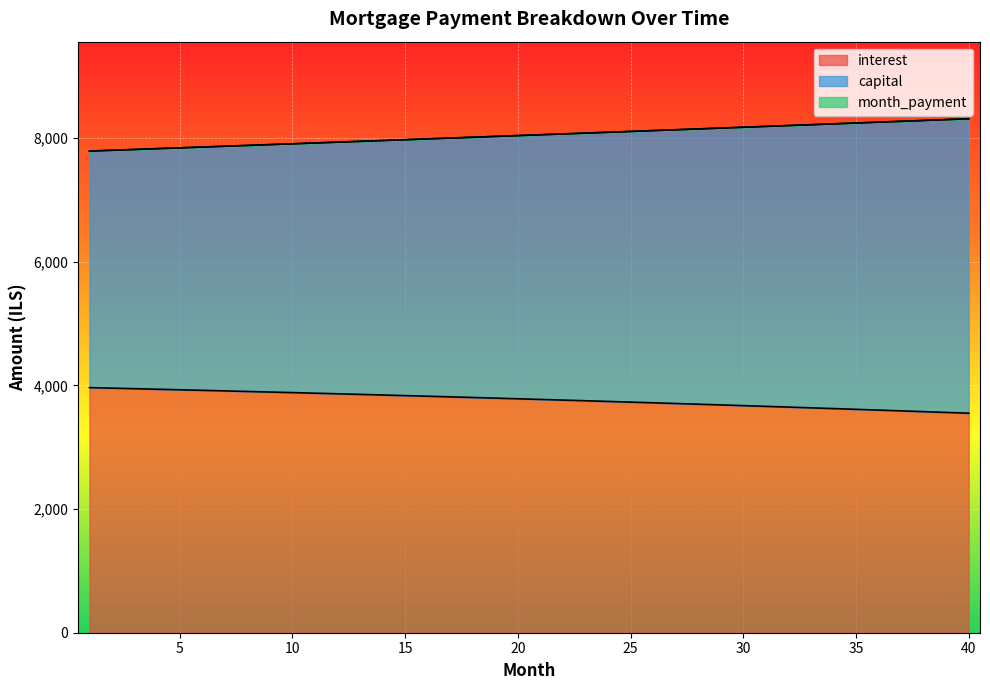

Reading left to right, extract all data points from this chart.

interest: 1=3964.9	2=3956.4	3=3947.7	4=3938.9	5=3930.1	6=3921.1	7=3912.0	8=3902.9	9=3893.6	10=3884.2	11=3874.7	12=3865.2	13=3855.4	14=3845.7	15=3835.7	16=3825.7	17=3815.6	18=3805.3	19=3795.0	20=3784.5	21=3774.0	22=3763.3	23=3752.5	24=3741.6	25=3730.6	26=3719.4	27=3708.2	28=3696.8	29=3685.3	30=3673.7	31=3661.9	32=3650.1	33=3638.1	34=3626.0	35=3613.8	36=3601.5	37=3589.0	38=3576.4	39=3563.7	40=3550.8
capital: 1=7791.3	2=7804.3	3=7817.3	4=7830.3	5=7843.4	6=7856.4	7=7869.5	8=7882.6	9=7895.8	10=7908.9	11=7922.1	12=7935.3	13=7948.6	14=7961.8	15=7975.1	16=7988.4	17=8001.7	18=8015.0	19=8028.4	20=8041.7	21=8055.1	22=8068.6	23=8082.0	24=8095.5	25=8109.0	26=8122.5	27=8136.0	28=8149.6	29=8163.2	30=8176.8	31=8190.4	32=8204.1	33=8217.7	34=8231.4	35=8245.1	36=8258.9	37=8272.7	38=8286.4	39=8300.2	40=8314.1
month_payment: 1=7791.3	2=7804.3	3=7817.3	4=7830.3	5=7843.4	6=7856.4	7=7869.5	8=7882.6	9=7895.8	10=7908.9	11=7922.1	12=7935.3	13=7948.5	14=7961.8	15=7975.1	16=7988.4	17=8001.7	18=8015.0	19=8028.4	20=8041.7	21=8055.1	22=8068.6	23=8082.0	24=8095.5	25=8109.0	26=8122.5	27=8136.0	28=8149.6	29=8163.2	30=8176.8	31=8190.4	32=8204.1	33=8217.7	34=8231.4	35=8245.2	36=8258.9	37=8272.6	38=8286.4	39=8300.3	40=8314.1